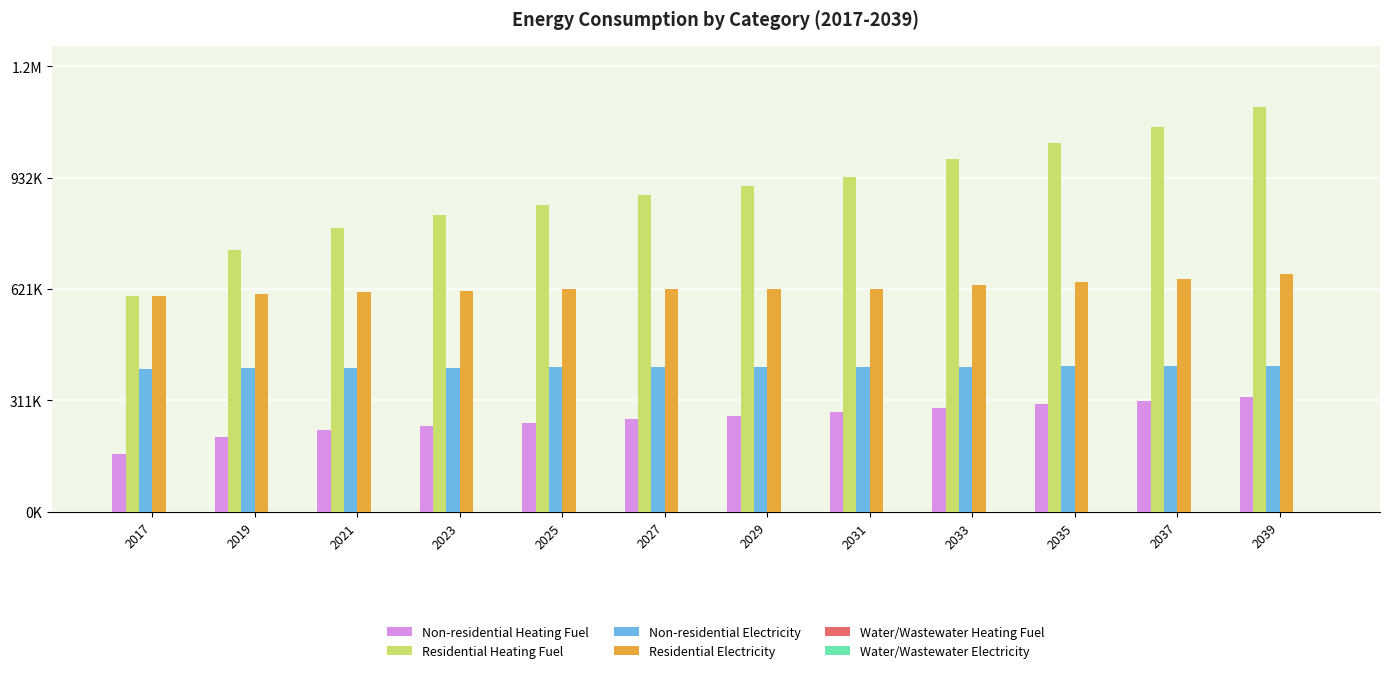

Between 2035 and 2019, which is larger?

2035